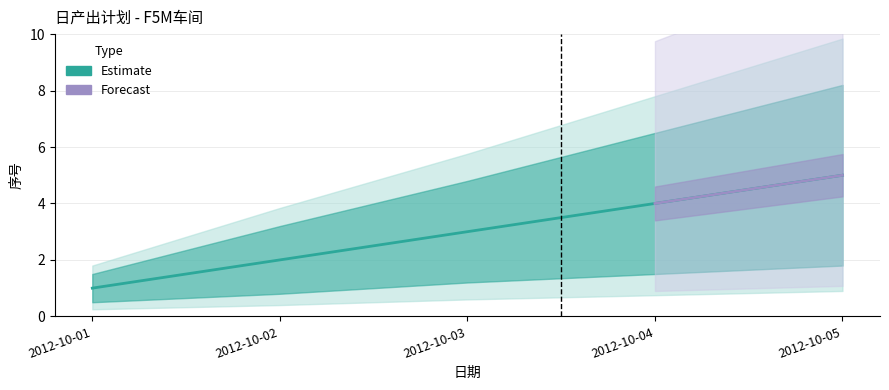

At which category does the chart reach its minimum across all series?

2012-10-01